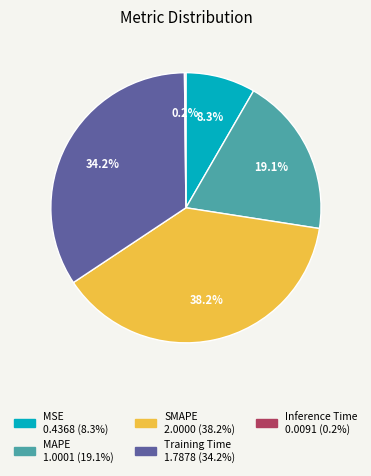

True or false: Training Time accounts for 48% of the total.

False